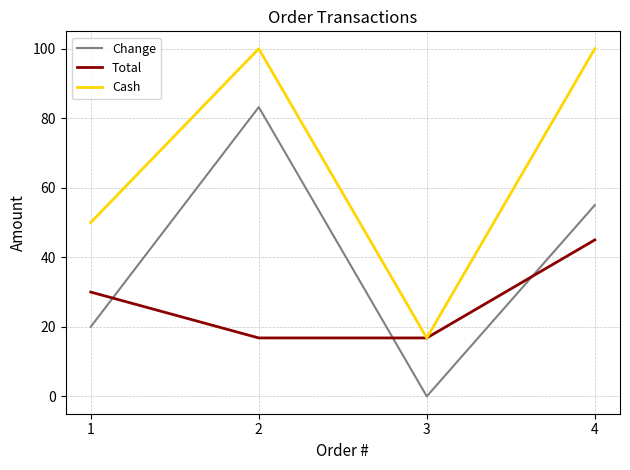

What is the spread (max minus min) of values at 2?

83.2